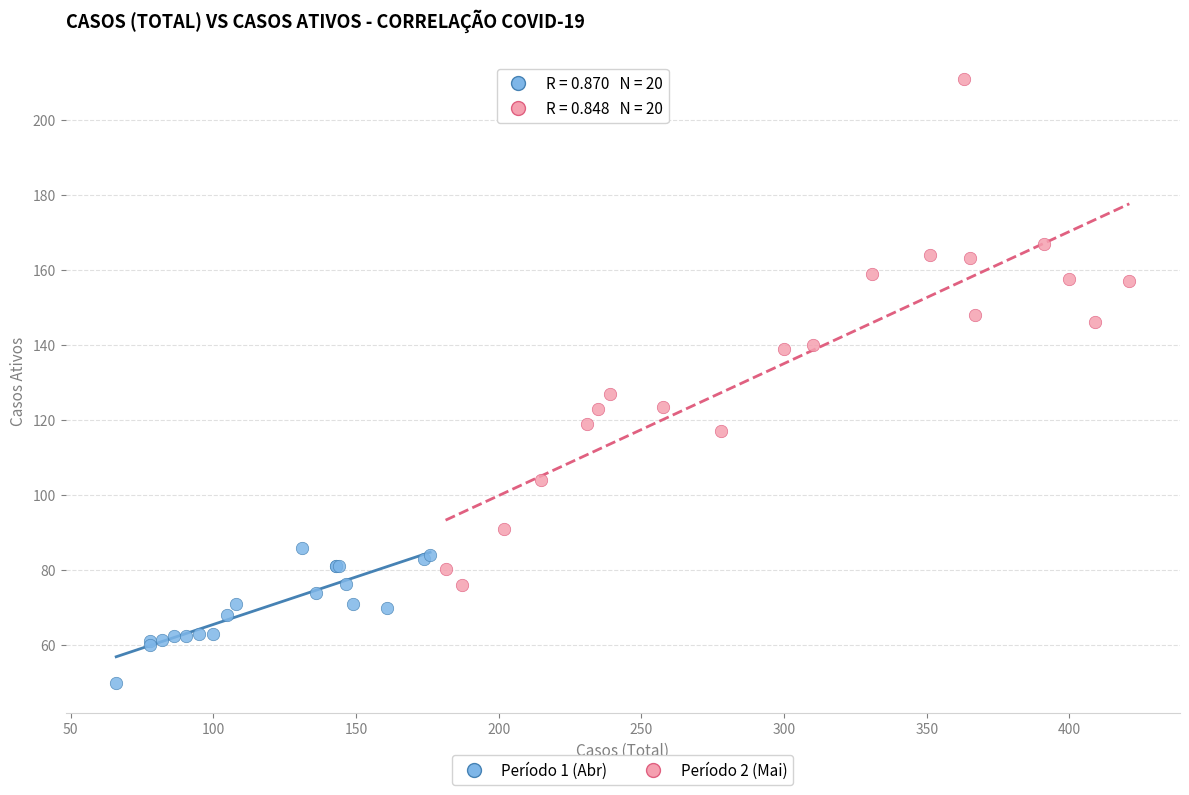

What are all the series names shown in the legend?

Período 1 (Abr), Período 2 (Mai)